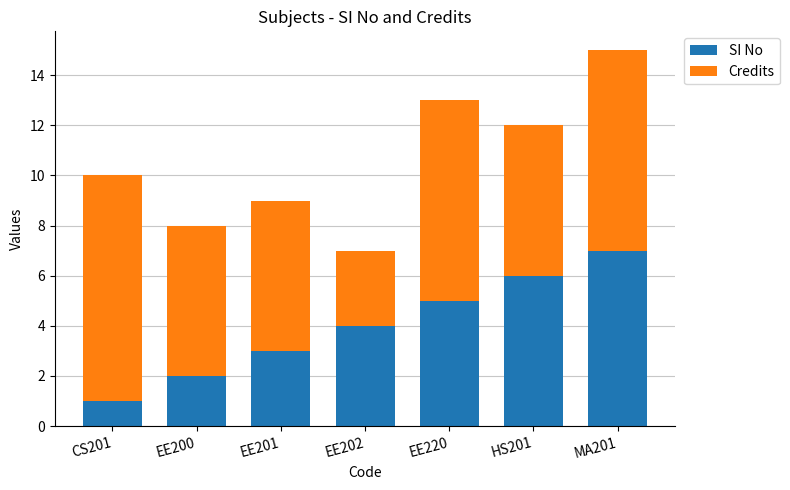

How many distinct data groups are displayed?

2